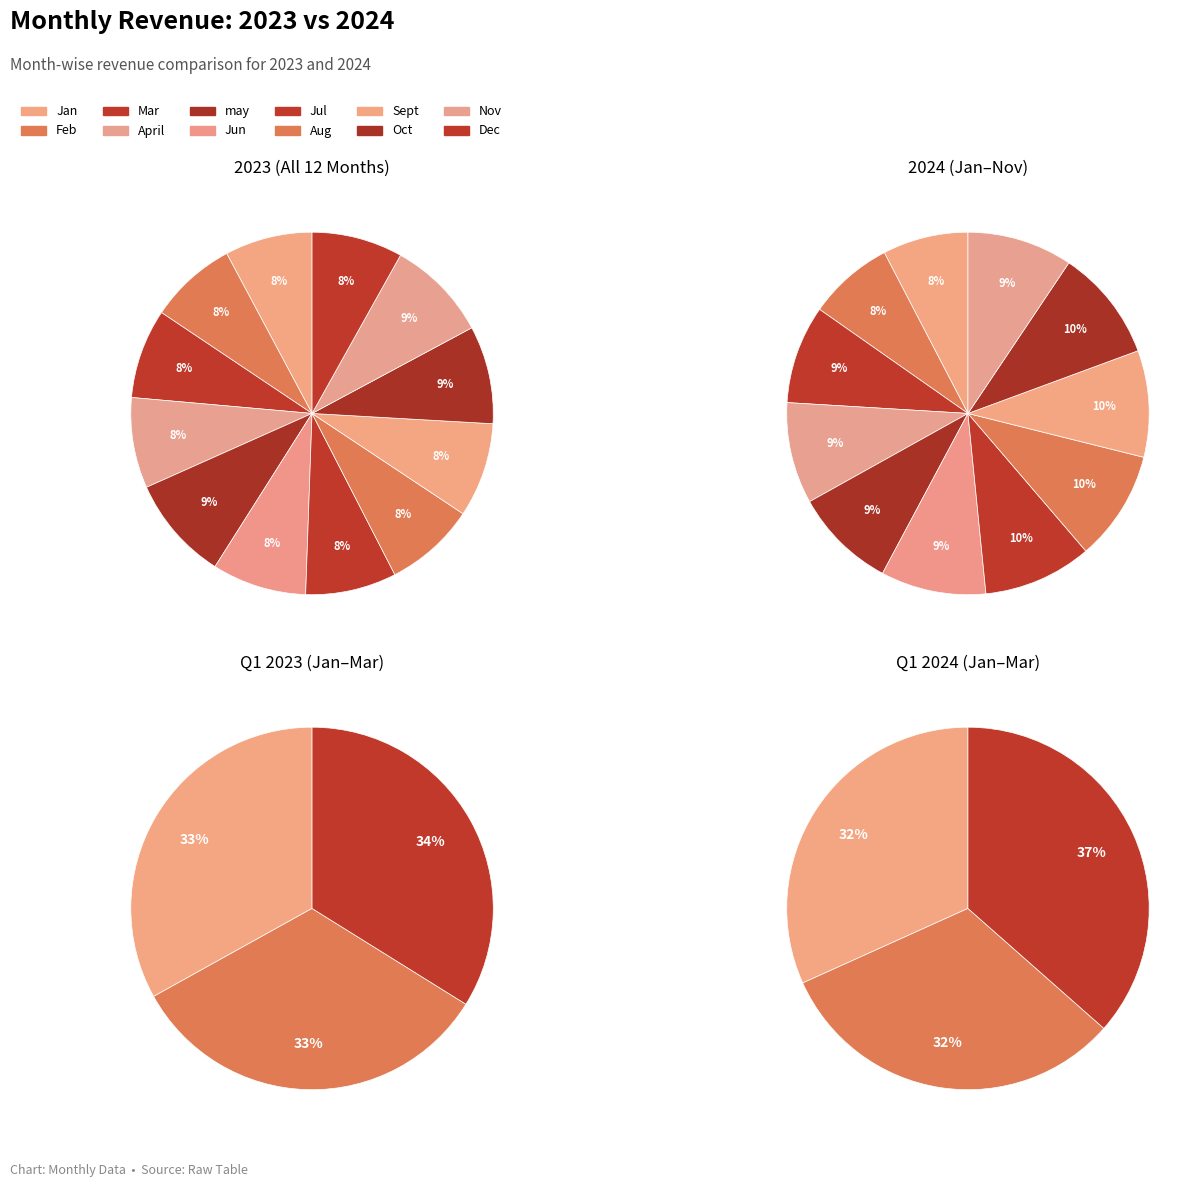

What is the spread (max minus min) of values at Feb?

50